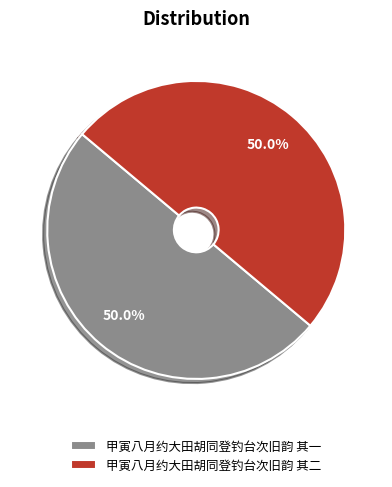

What is the total percentage of 甲寅八月约大田胡同登钓台次旧韵 其二 and 甲寅八月约大田胡同登钓台次旧韵 其一?

100.0%